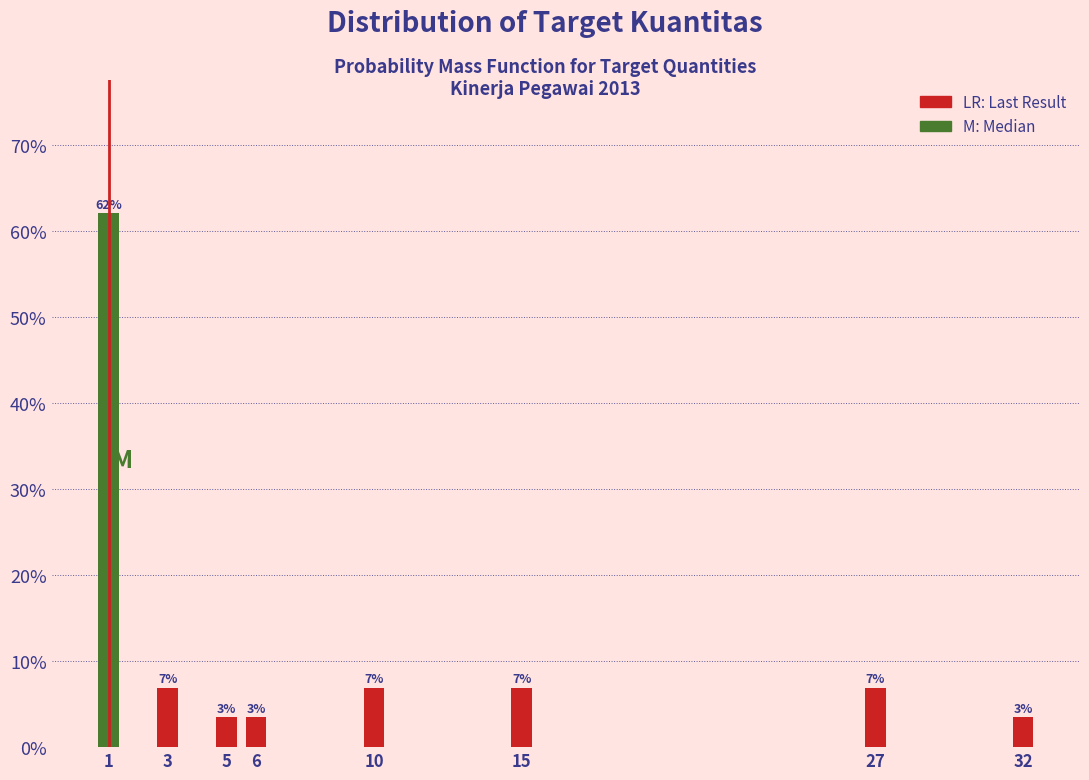

How many bars are there in total?

8